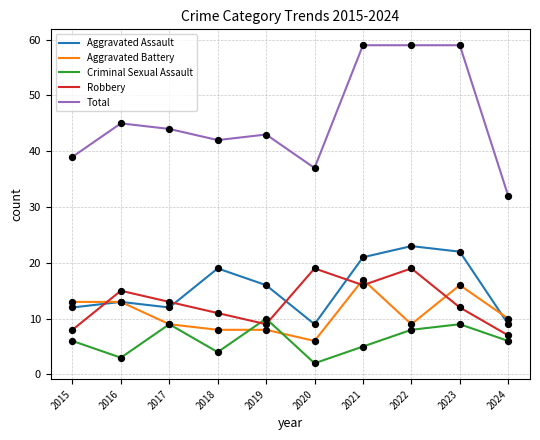

Is the value of Aggravated Battery at 2023 greater than the value of Criminal Sexual Assault at 2017?

Yes